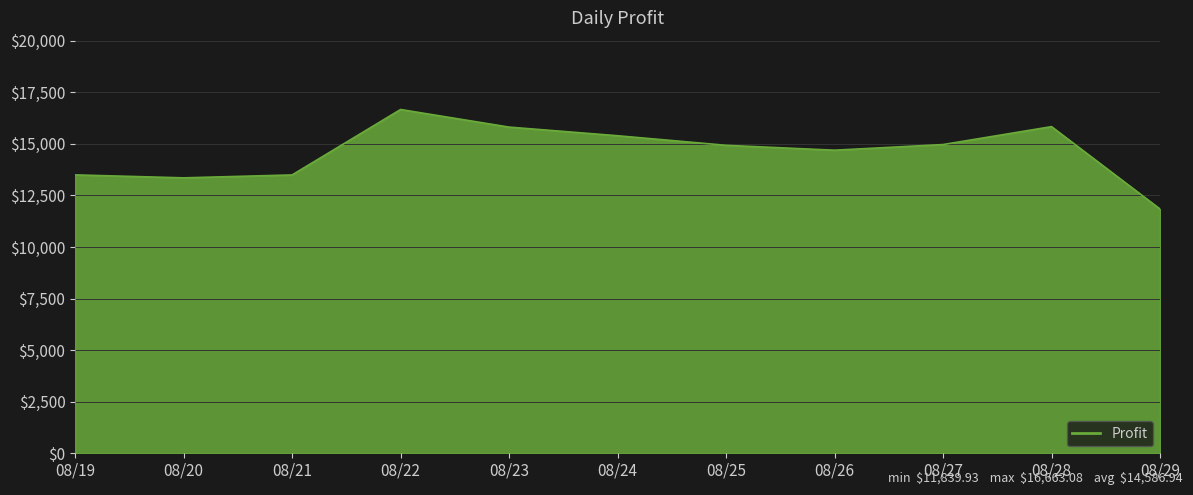

Which category has the lowest value across all series?

08/29